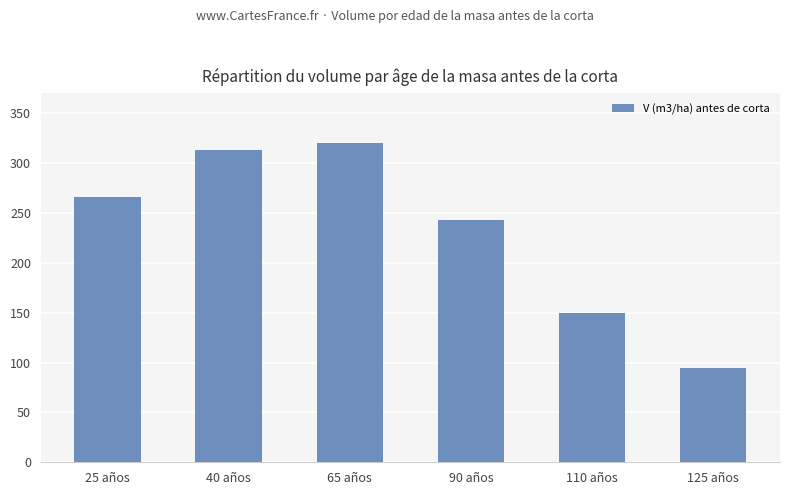

Rank the categories by value from highest to lowest.

65 años, 40 años, 25 años, 90 años, 110 años, 125 años